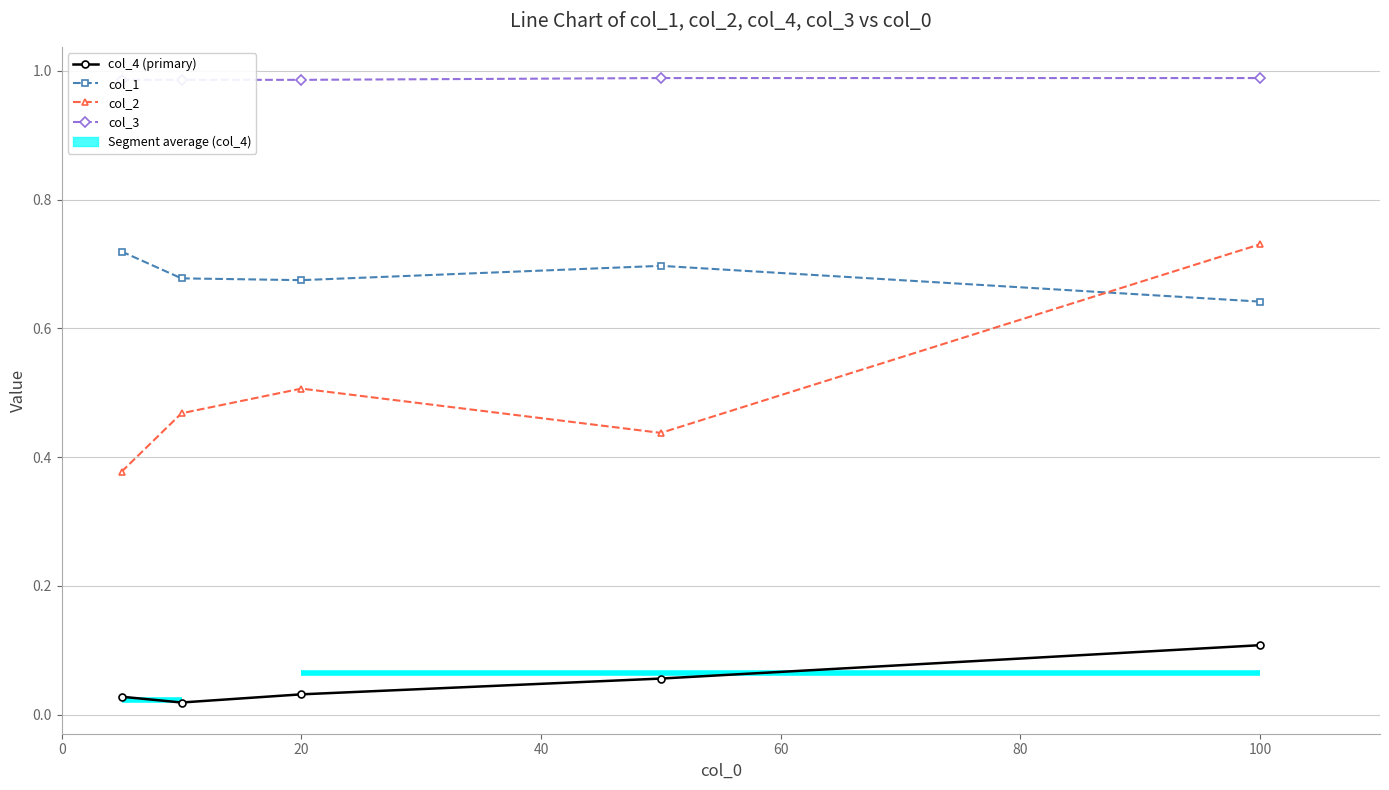

Which series has the largest total across all categories?

col_3